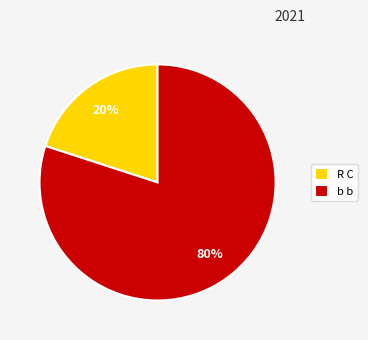

Which category has the biggest portion of the pie?

b b